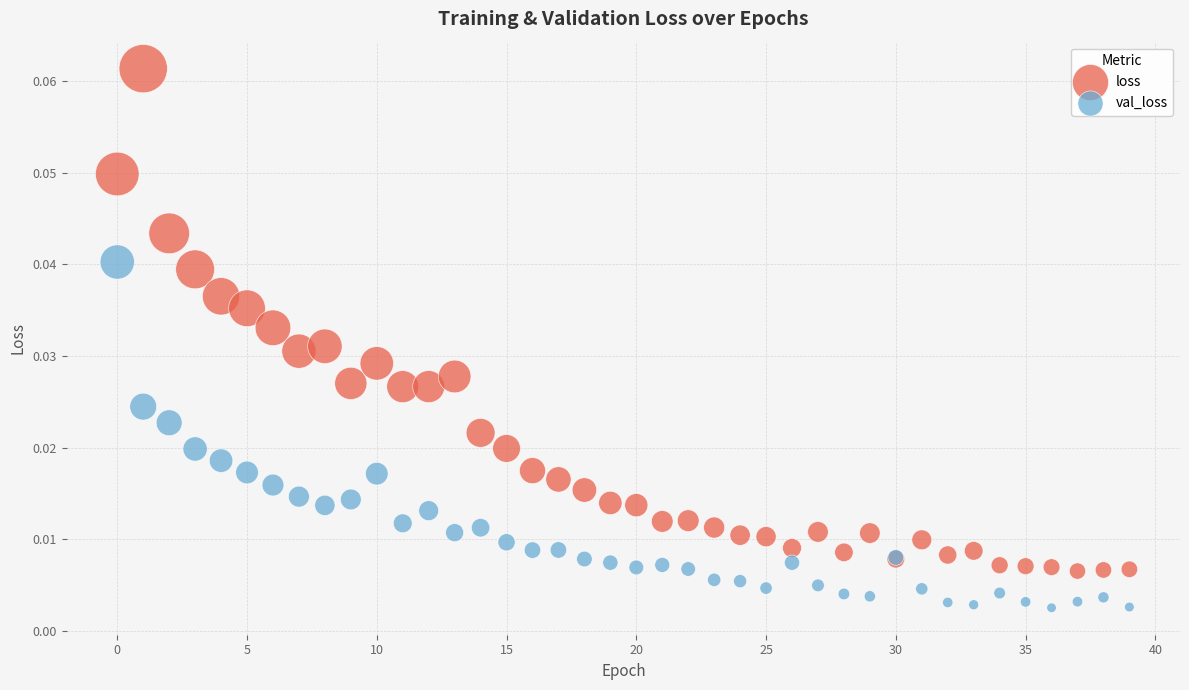

What are all the series names shown in the legend?

loss, val_loss